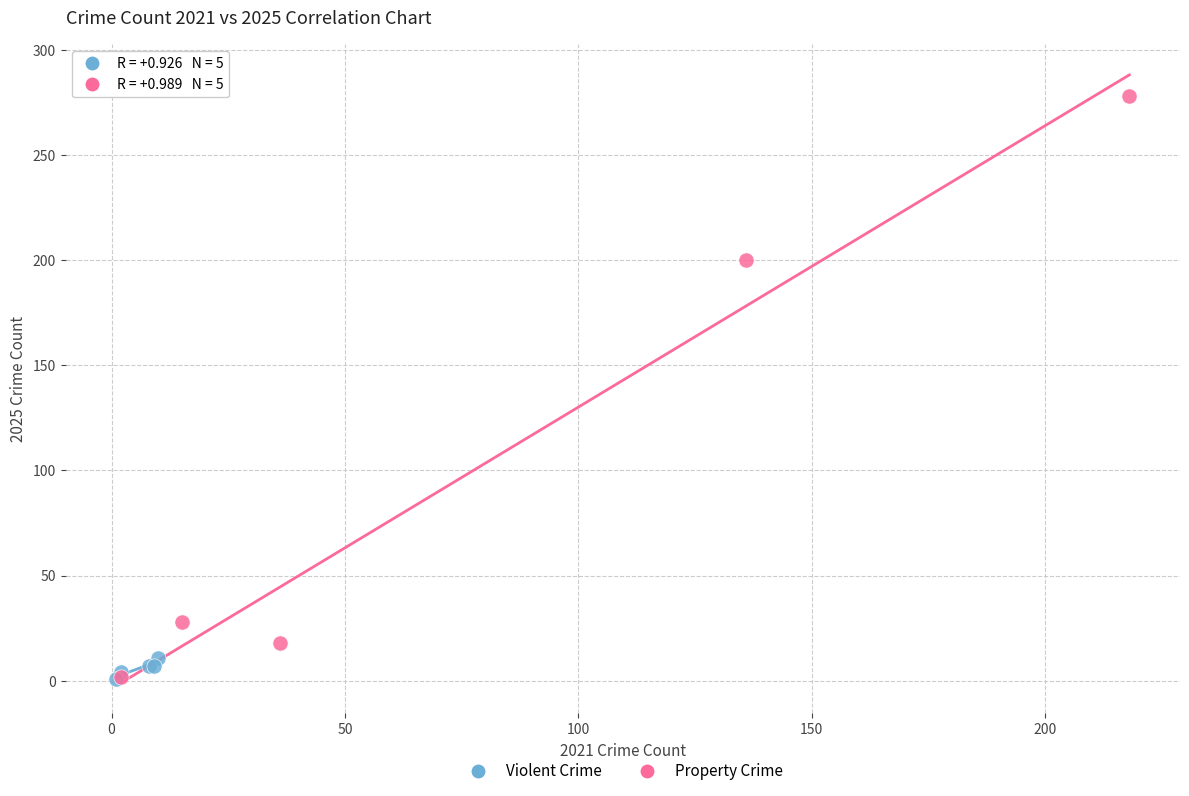

What are all the series names shown in the legend?

Violent Crime, Property Crime